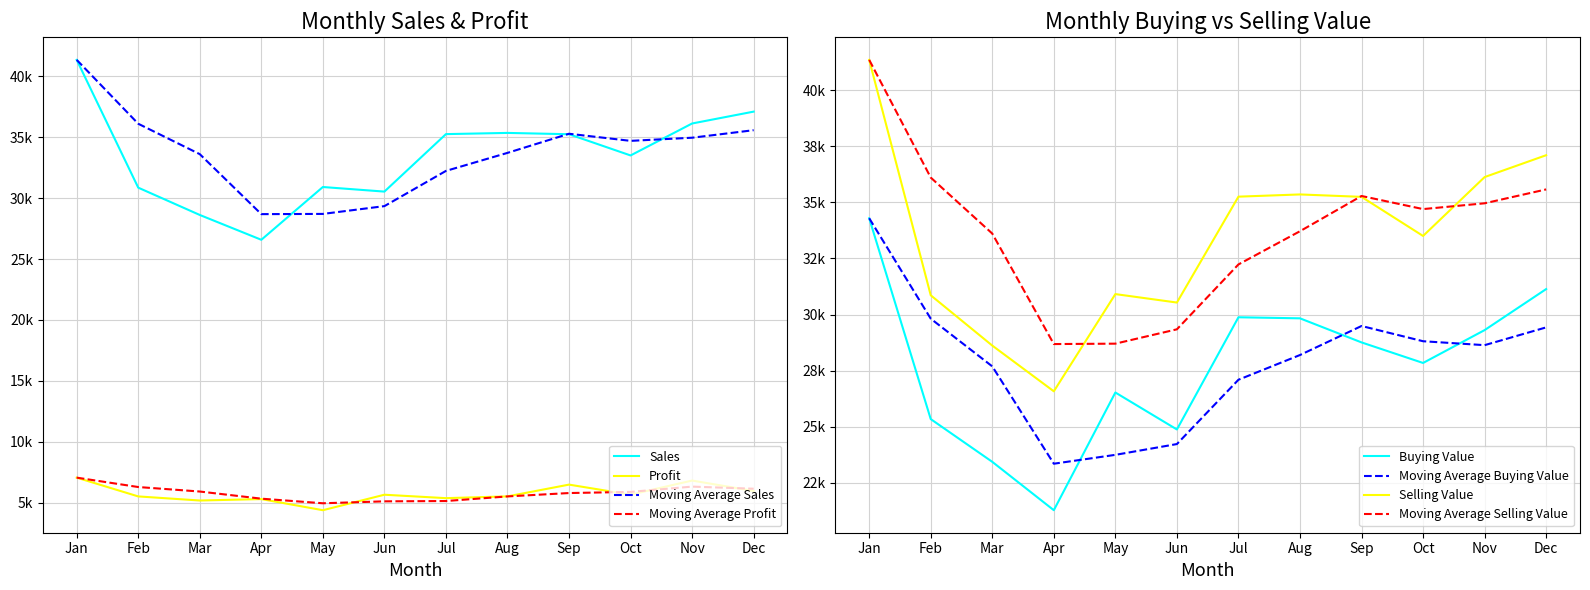

What is the greatest value displayed?

41347.0